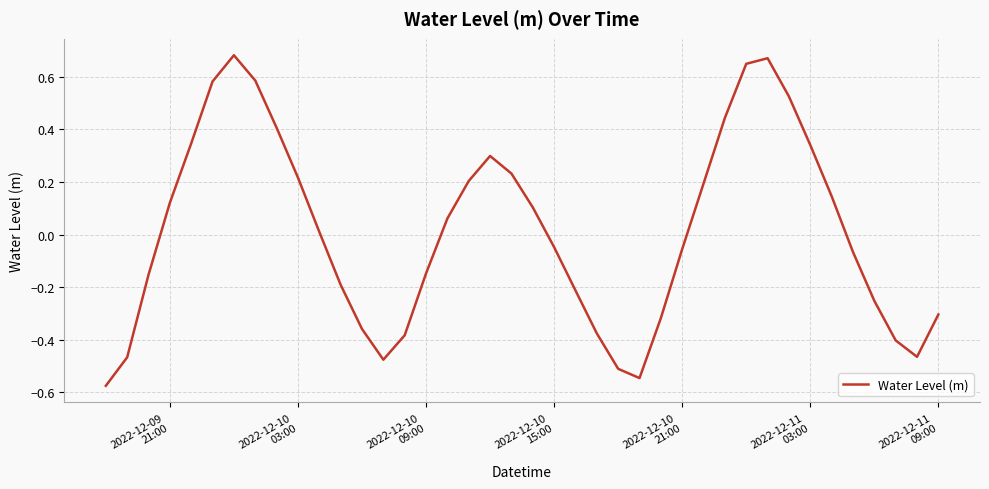

What is the difference between the maximum and minimum values?

1.3